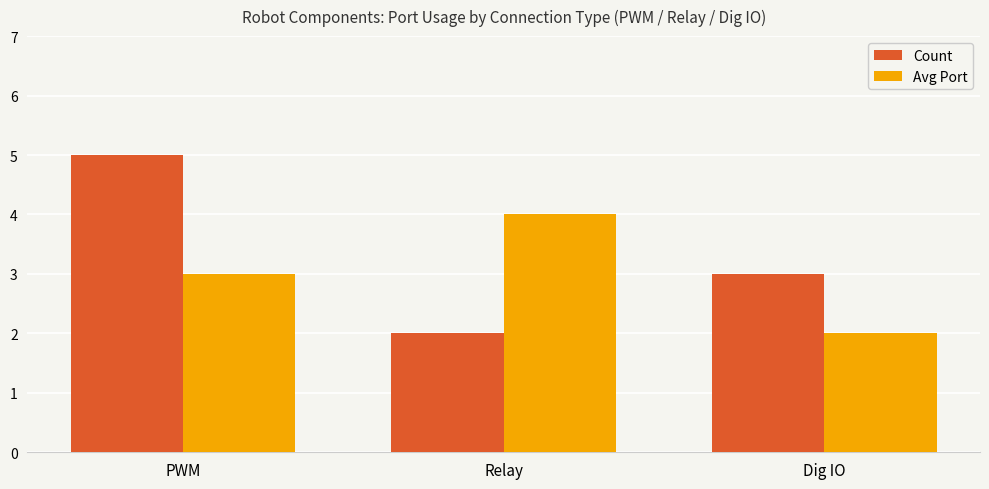

What are all the series names shown in the legend?

Count, Avg Port